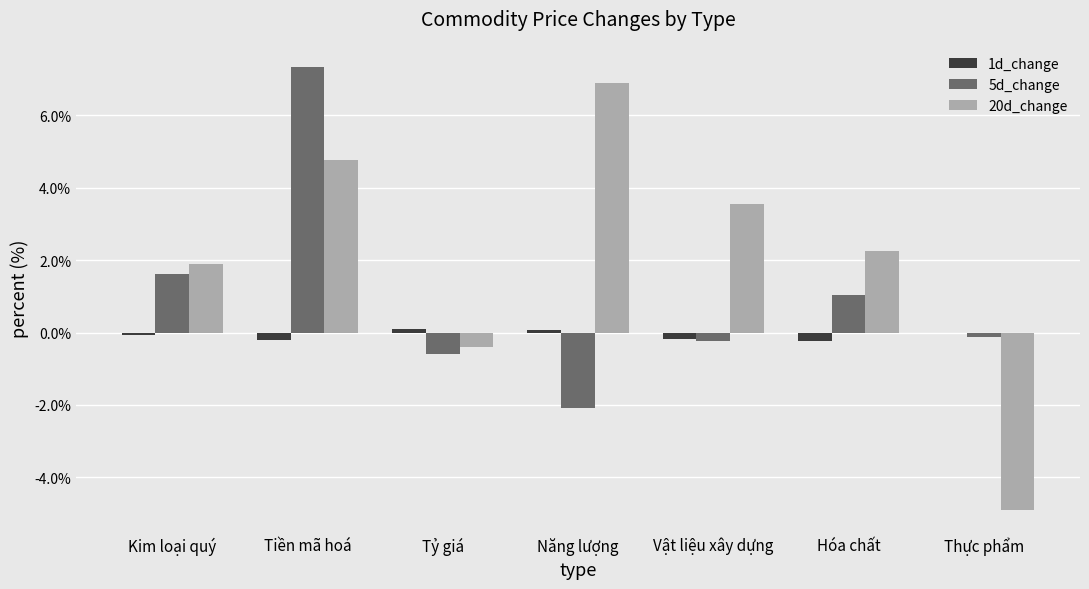

What is the difference between the 20d_change values at Kim loại quý and Tiền mã hoá?

2.9